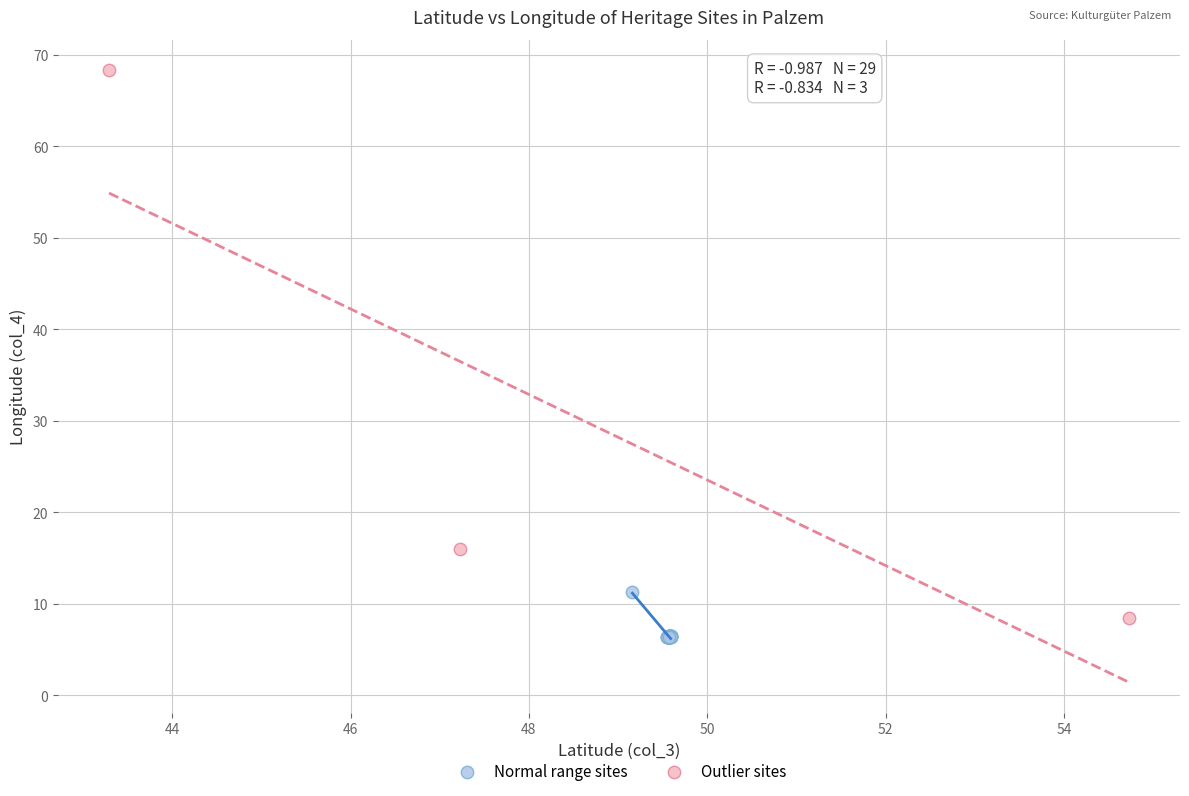

Which series reaches the minimum Y coordinate?

Normal range sites